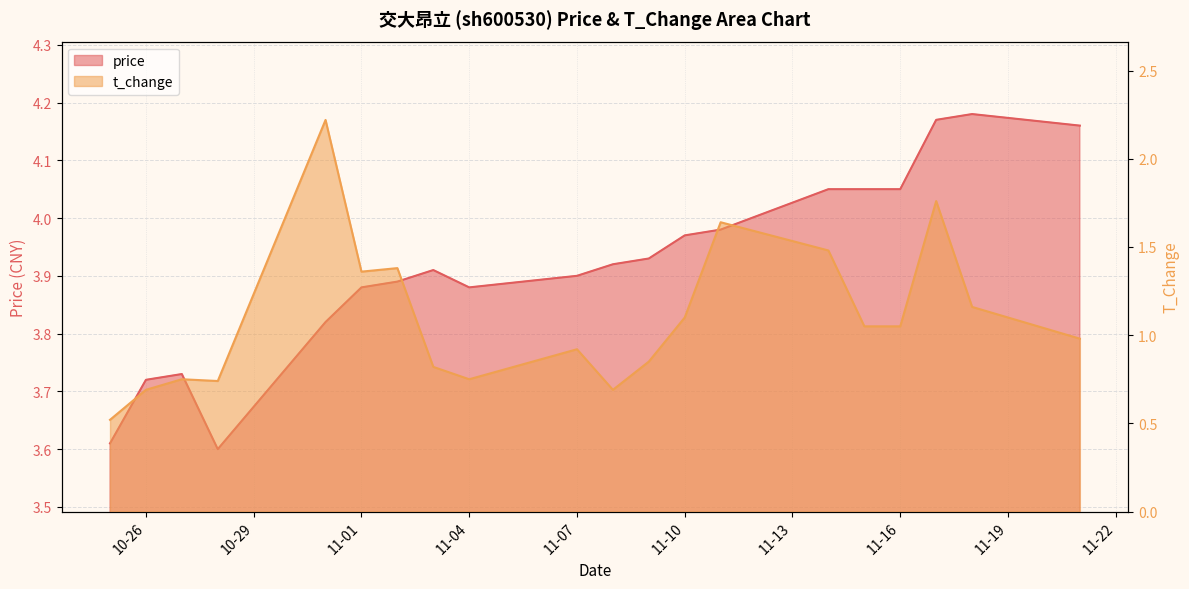

Which category has the lowest value in the price series?

2022-10-28